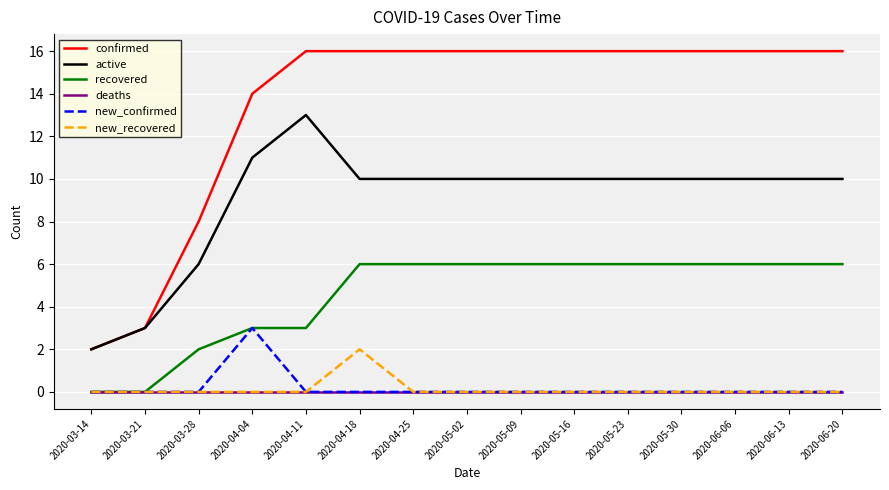

Reading left to right, what are all the values shown in this chart?

confirmed: 2020-03-14=2	2020-03-21=3	2020-03-28=8	2020-04-04=14	2020-04-11=16	2020-04-18=16	2020-04-25=16	2020-05-02=16	2020-05-09=16	2020-05-16=16	2020-05-23=16	2020-05-30=16	2020-06-06=16	2020-06-13=16	2020-06-20=16
active: 2020-03-14=2	2020-03-21=3	2020-03-28=6	2020-04-04=11	2020-04-11=13	2020-04-18=10	2020-04-25=10	2020-05-02=10	2020-05-09=10	2020-05-16=10	2020-05-23=10	2020-05-30=10	2020-06-06=10	2020-06-13=10	2020-06-20=10
recovered: 2020-03-14=0	2020-03-21=0	2020-03-28=2	2020-04-04=3	2020-04-11=3	2020-04-18=6	2020-04-25=6	2020-05-02=6	2020-05-09=6	2020-05-16=6	2020-05-23=6	2020-05-30=6	2020-06-06=6	2020-06-13=6	2020-06-20=6
deaths: 2020-03-14=0	2020-03-21=0	2020-03-28=0	2020-04-04=0	2020-04-11=0	2020-04-18=0	2020-04-25=0	2020-05-02=0	2020-05-09=0	2020-05-16=0	2020-05-23=0	2020-05-30=0	2020-06-06=0	2020-06-13=0	2020-06-20=0
new_confirmed: 2020-03-14=0	2020-03-21=0	2020-03-28=0	2020-04-04=3	2020-04-11=0	2020-04-18=0	2020-04-25=0	2020-05-02=0	2020-05-09=0	2020-05-16=0	2020-05-23=0	2020-05-30=0	2020-06-06=0	2020-06-13=0	2020-06-20=0
new_recovered: 2020-03-14=0	2020-03-21=0	2020-03-28=0	2020-04-04=0	2020-04-11=0	2020-04-18=2	2020-04-25=0	2020-05-02=0	2020-05-09=0	2020-05-16=0	2020-05-23=0	2020-05-30=0	2020-06-06=0	2020-06-13=0	2020-06-20=0